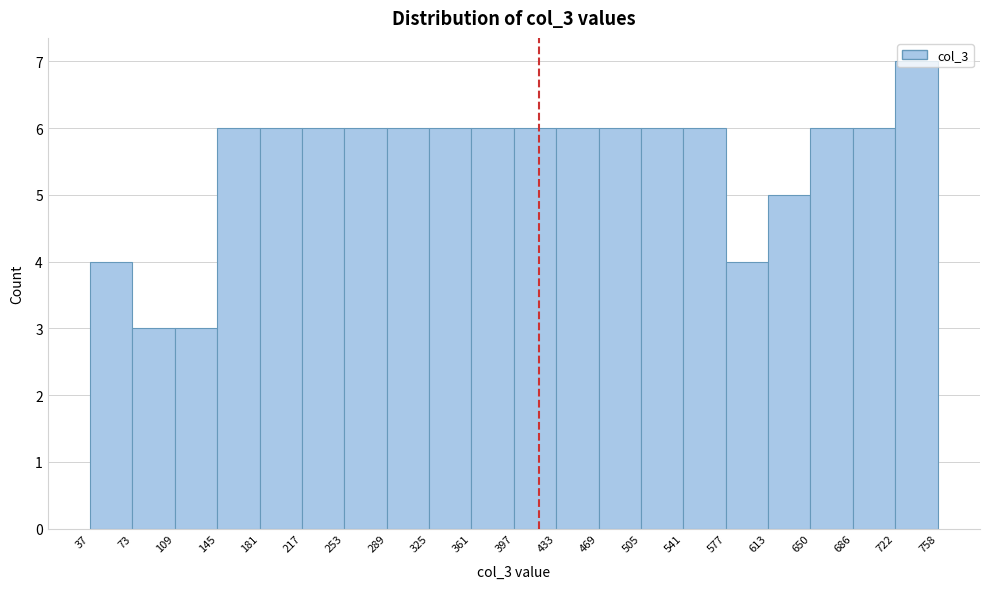

Reading left to right, list every bar in this chart as the range it spans on the x-axis followed by its height. The values are not printed on the chart, so give them approximately, as read against the axis.

37 to 73: 4
73 to 109: 3
109 to 145: 3
145 to 181: 6
181 to 217: 6
217 to 253: 6
253 to 289: 6
289 to 325: 6
325 to 361: 6
361 to 397: 6
397 to 433: 6
433 to 469: 6
469 to 505: 6
505 to 541: 6
541 to 577: 6
577 to 613: 4
613 to 650: 5
650 to 686: 6
686 to 722: 6
722 to 758: 7